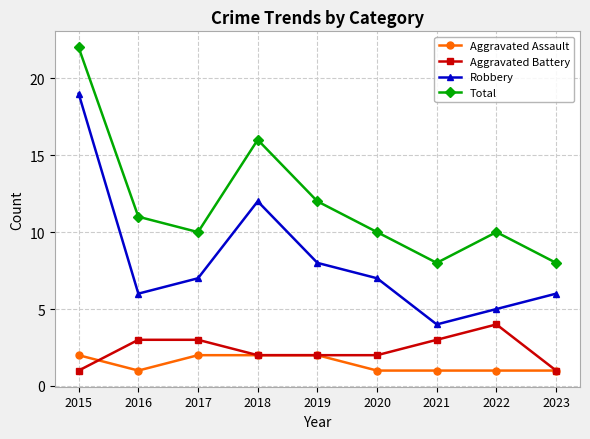

How many lines are shown in the chart?

4